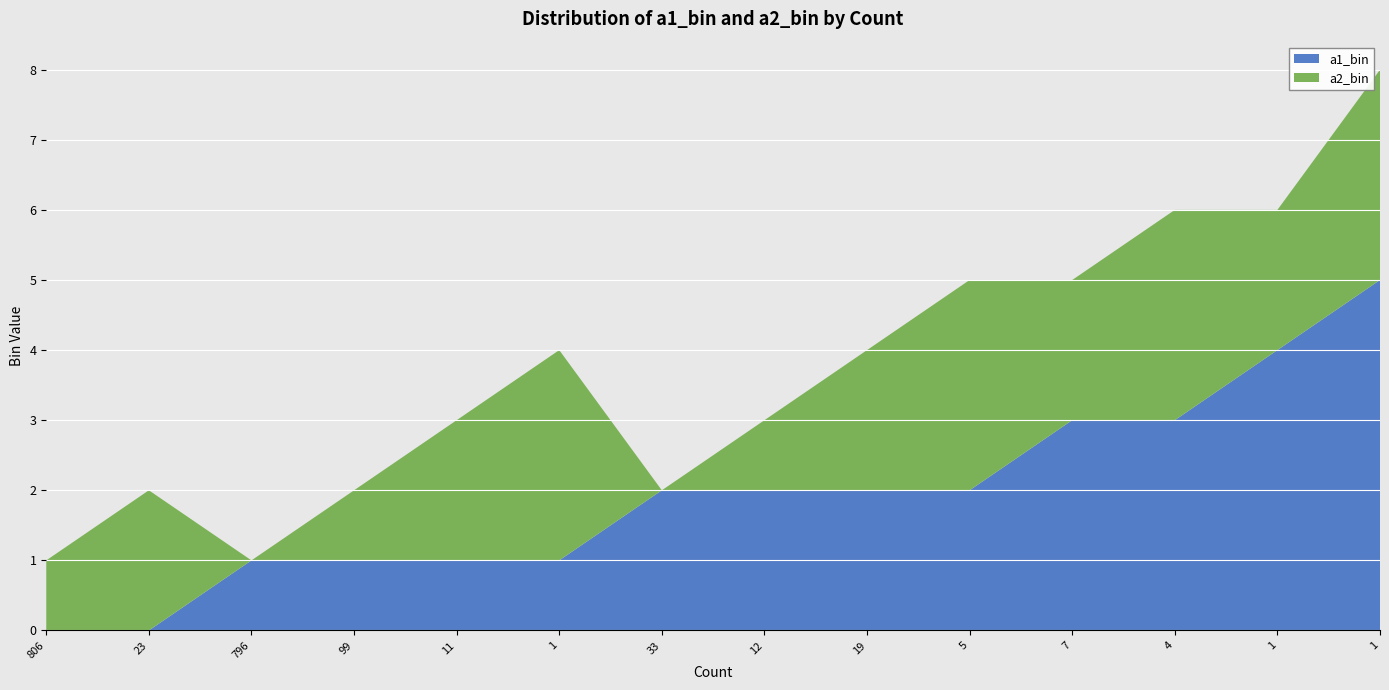

Reading left to right, what are all the values shown in this chart?

a1_bin: 0	0	1	1	1	1	2	2	2	2	3	3	4	5
a2_bin: 1	2	0	1	2	3	0	1	2	3	2	3	2	3